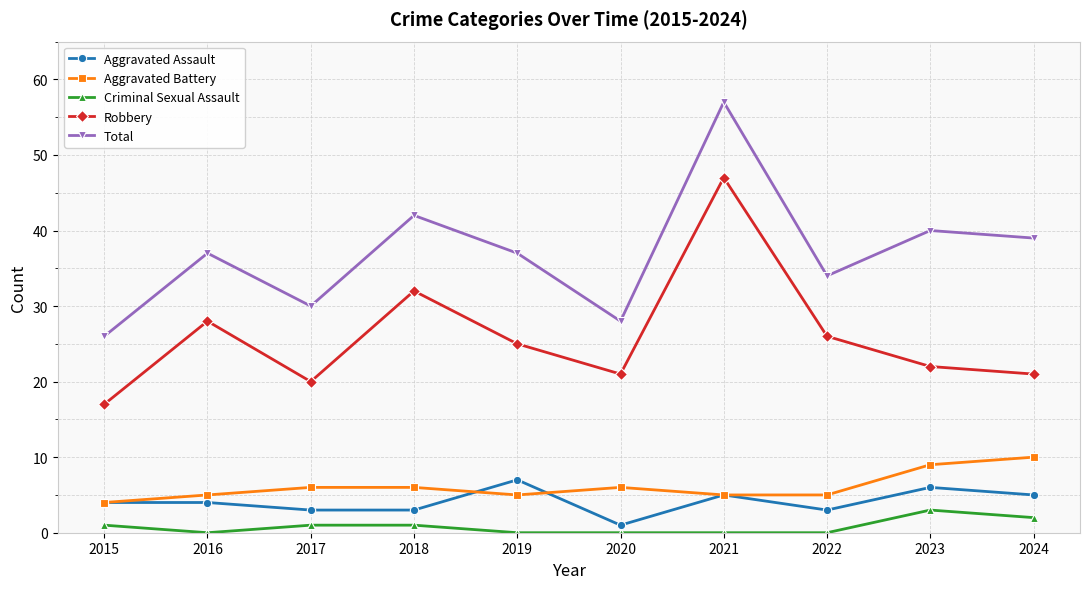

What is the value of the Total point at the 3rd from the left?

30